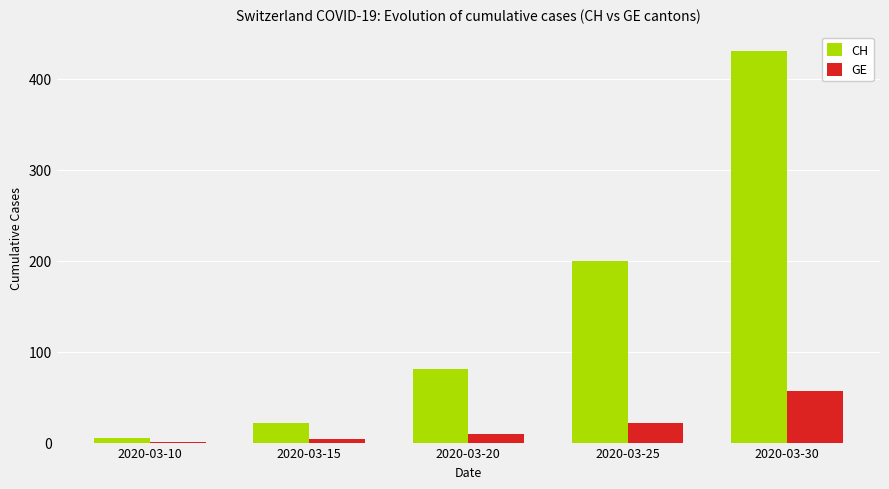

Which label corresponds to the largest value in the chart?

2020-03-30